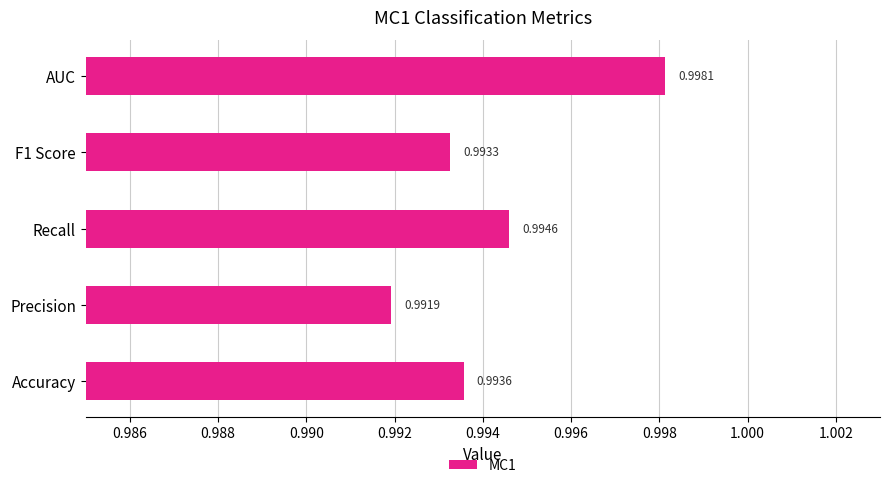

Where is the data nearest to the value 0?

Precision